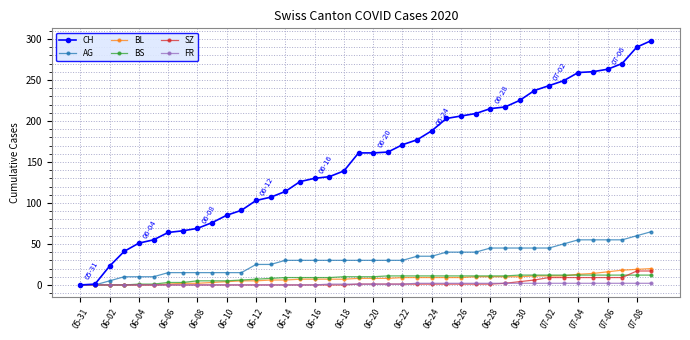

What is the maximum value for CH?

298